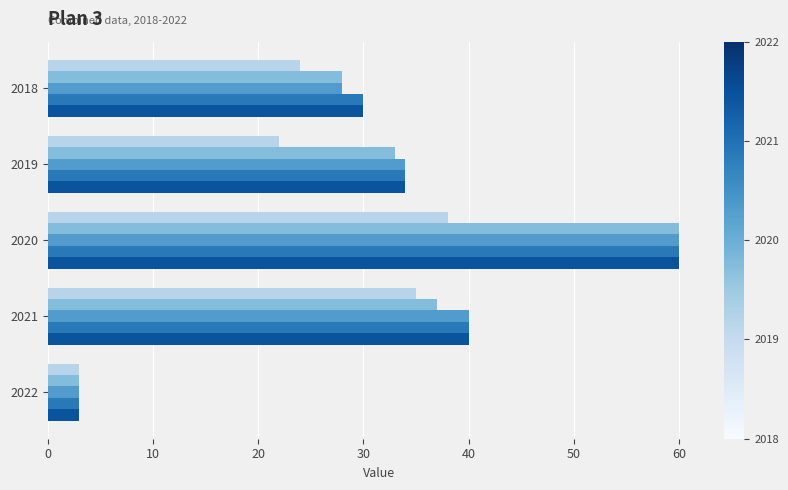

What is the difference between the highest and lowest values at 2019?

12